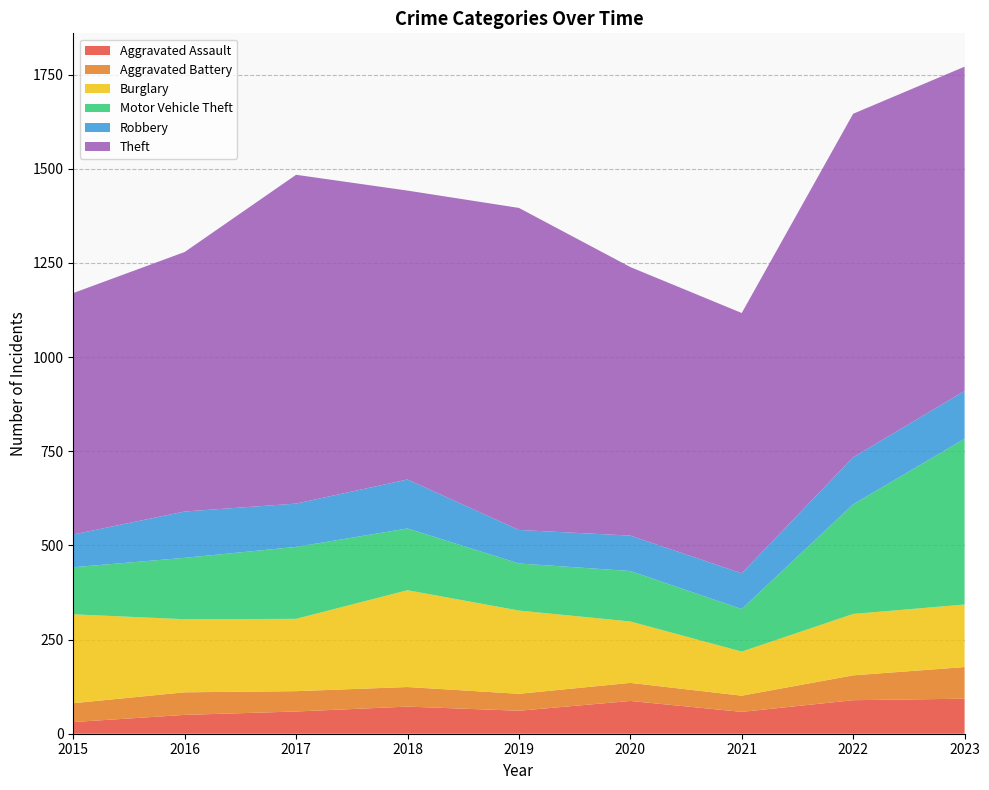

Reading left to right, what are all the values shown in this chart?

Aggravated Assault: 31	50	59	72	61	87	58	89	93
Aggravated Battery: 50	60	54	52	45	48	43	66	84
Burglary: 236	194	192	257	221	163	117	163	166
Motor Vehicle Theft: 125	163	191	164	125	134	113	291	440
Robbery: 87	123	115	130	89	94	95	125	127
Theft: 641	689	873	767	855	713	691	912	861